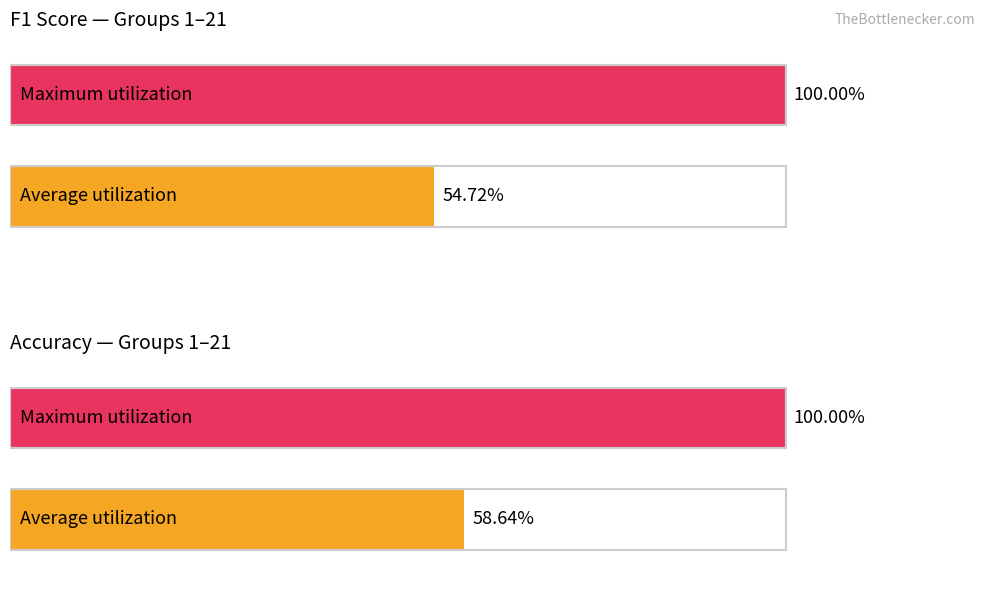

How many bars are there in each group?

2